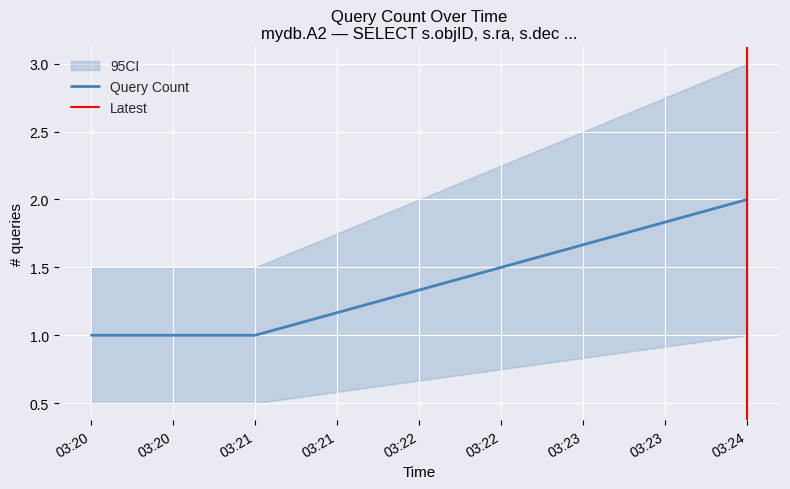

At which label does Query Count reach its peak?

03:24